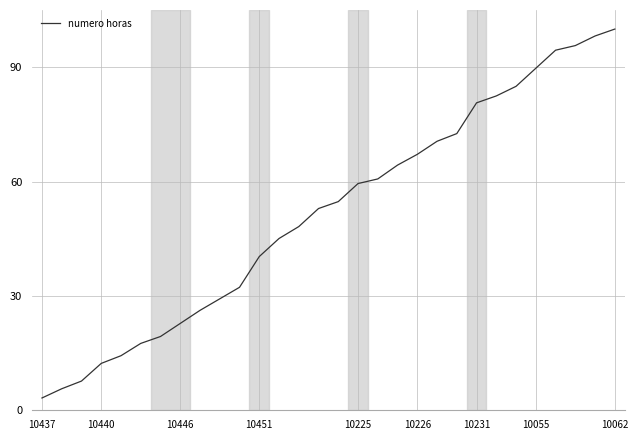

What is the difference between the maximum and minimum values?

96.8